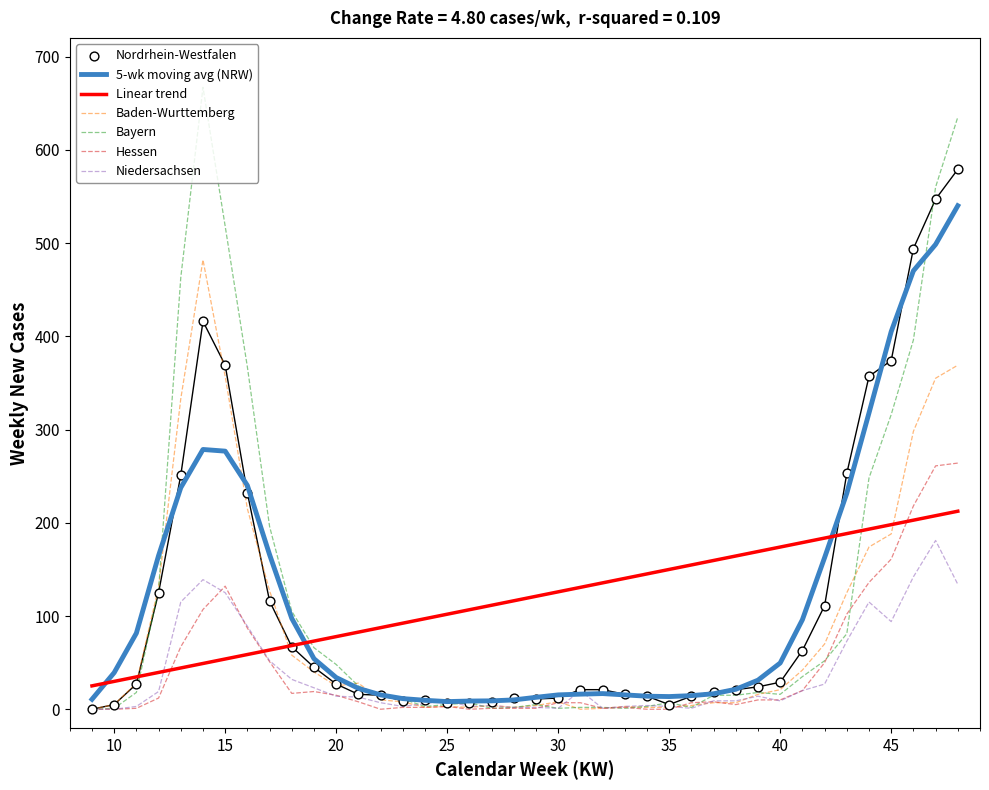

Which series contains the highest Y value?

Bayern